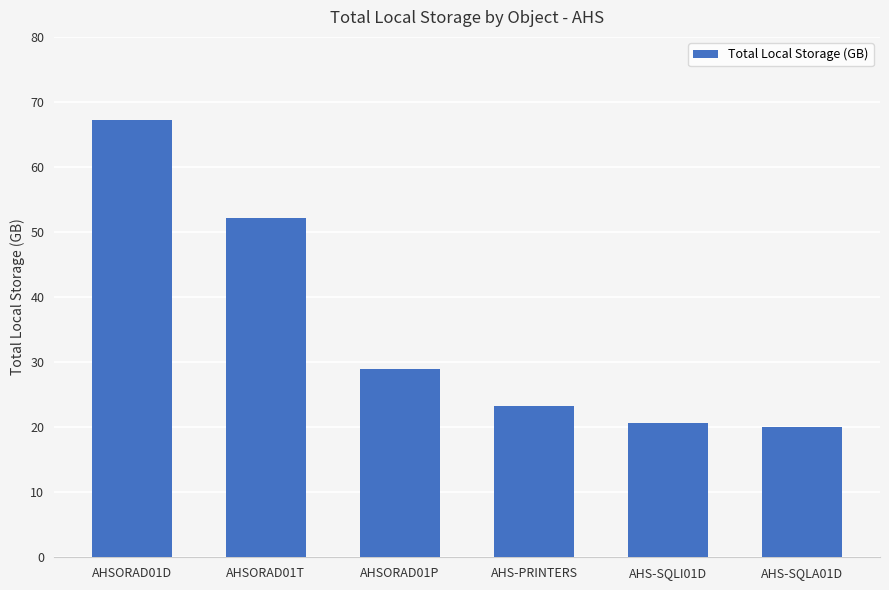

What is the minimum value shown in the chart?

20.1